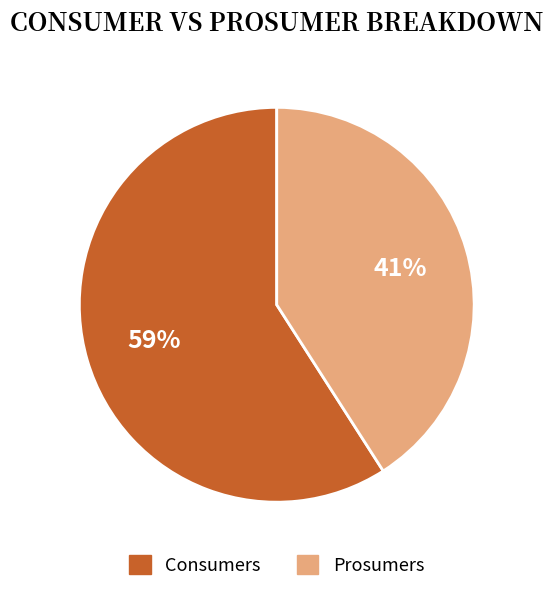

How many segments does this pie chart have?

2